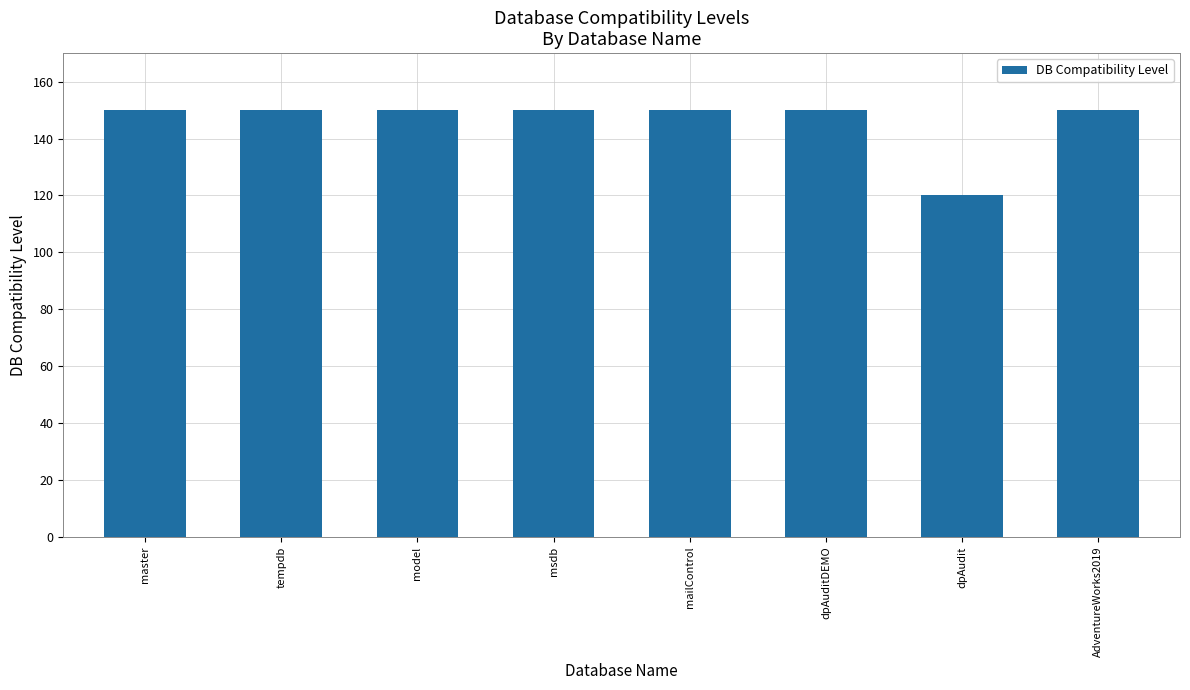

Does the chart contain any negative values?

No